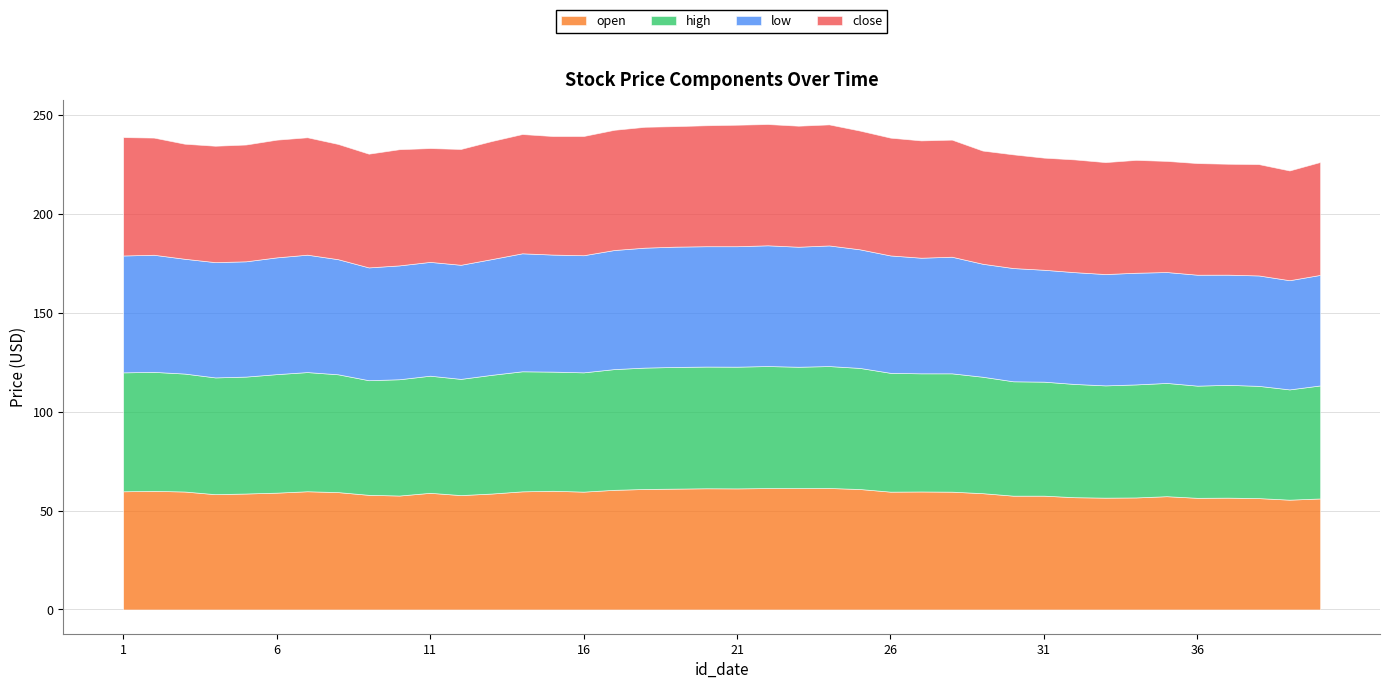

What is the difference between the low values at 18 and 9?

3.6